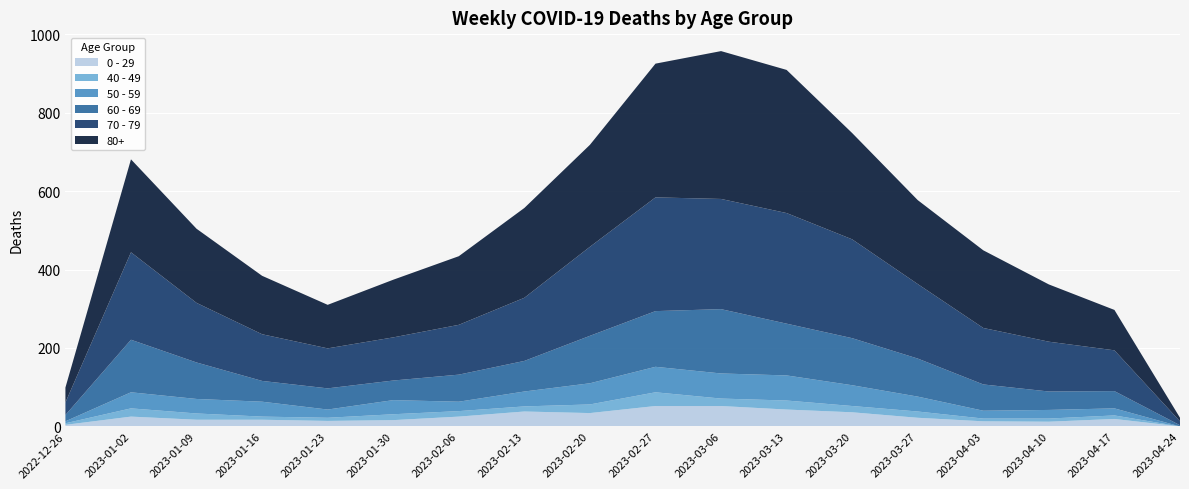

Reading left to right, what are all the values shown in this chart?

0 - 29: 4	25	17	17	14	16	25	38	34	52	52	43	36	22	13	12	19	0
40 - 49: 4	21	16	8	8	15	14	13	22	35	19	23	16	16	7	8	9	0
50 - 59: 5	41	37	38	21	36	24	38	54	65	64	64	53	38	20	22	18	0
60 - 69: 16	134	93	53	54	50	69	78	121	142	164	132	120	97	67	47	44	3
70 - 79: 32	223	152	119	102	110	127	161	227	290	281	282	252	190	144	127	104	10
80+: 38	237	189	149	111	147	175	229	260	341	377	365	271	214	198	146	103	9